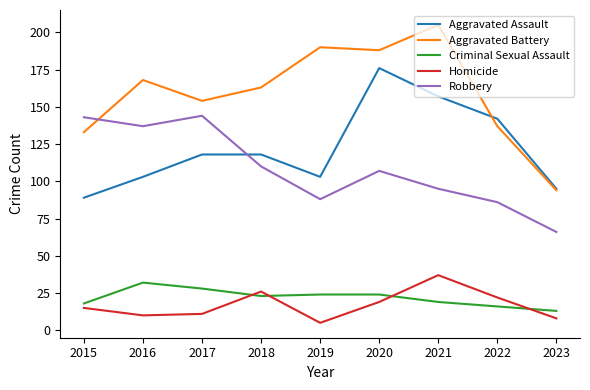

What is the difference between the highest and lowest values at 2023?

87